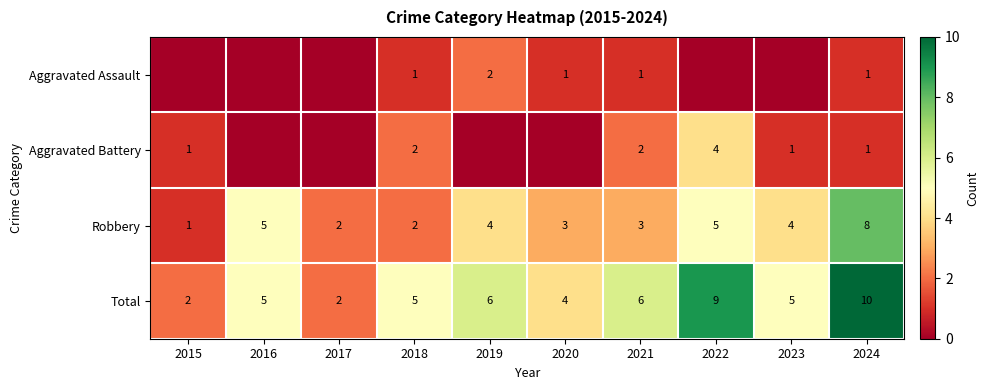

Which has a higher value, 2021 or 2022?

2021